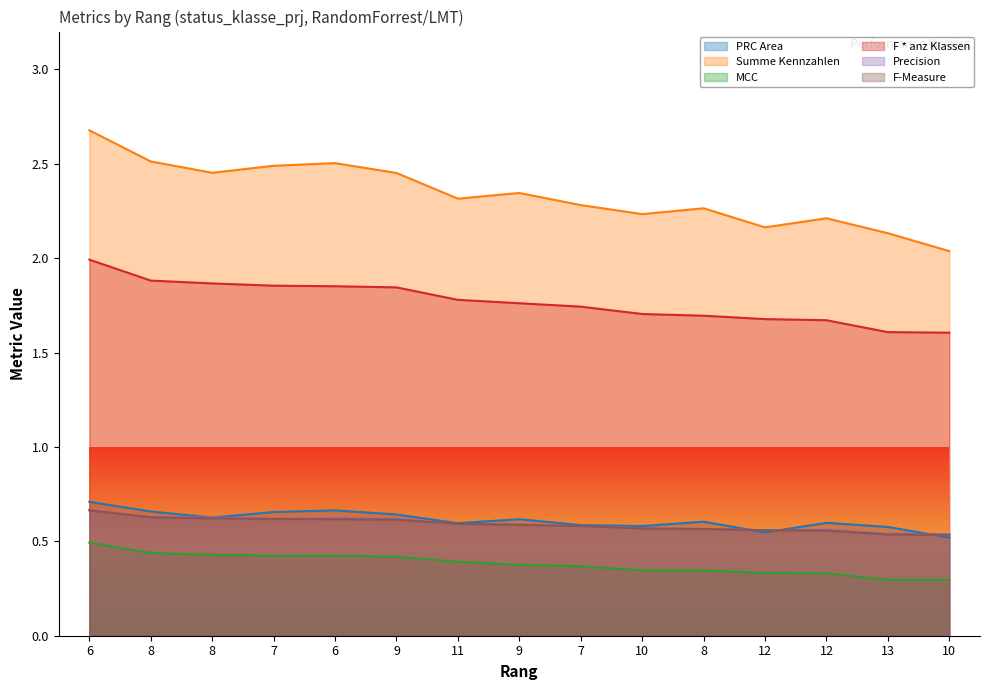

True or false: PRC Area has a value of 1.1 at 6.

False